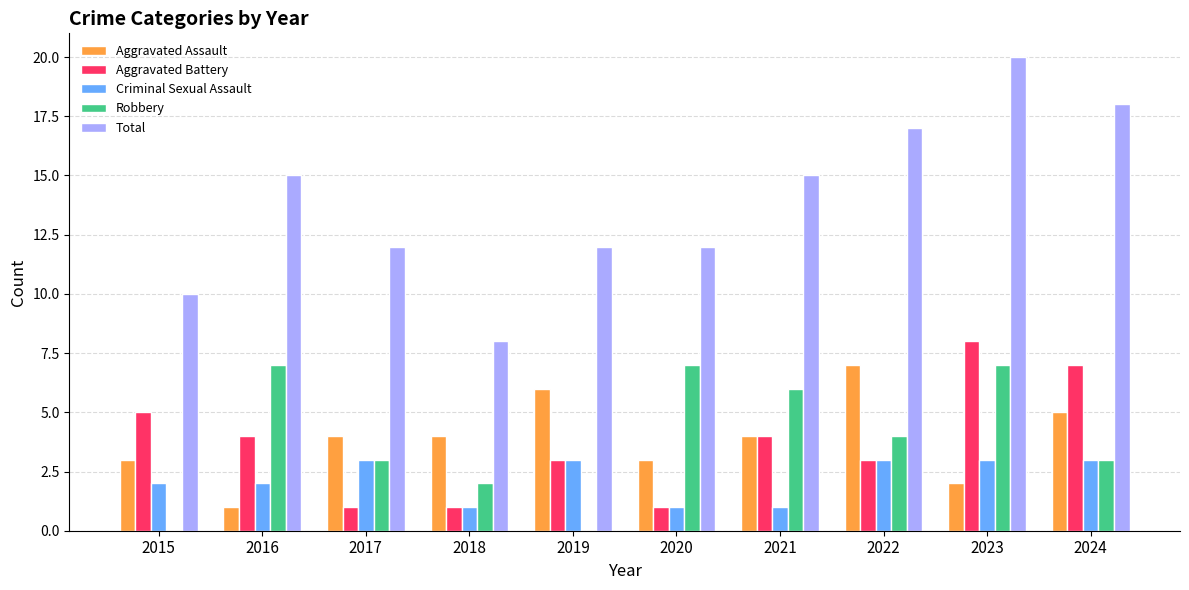

What is the sum of the Robbery values at 2019 and 2023?

7